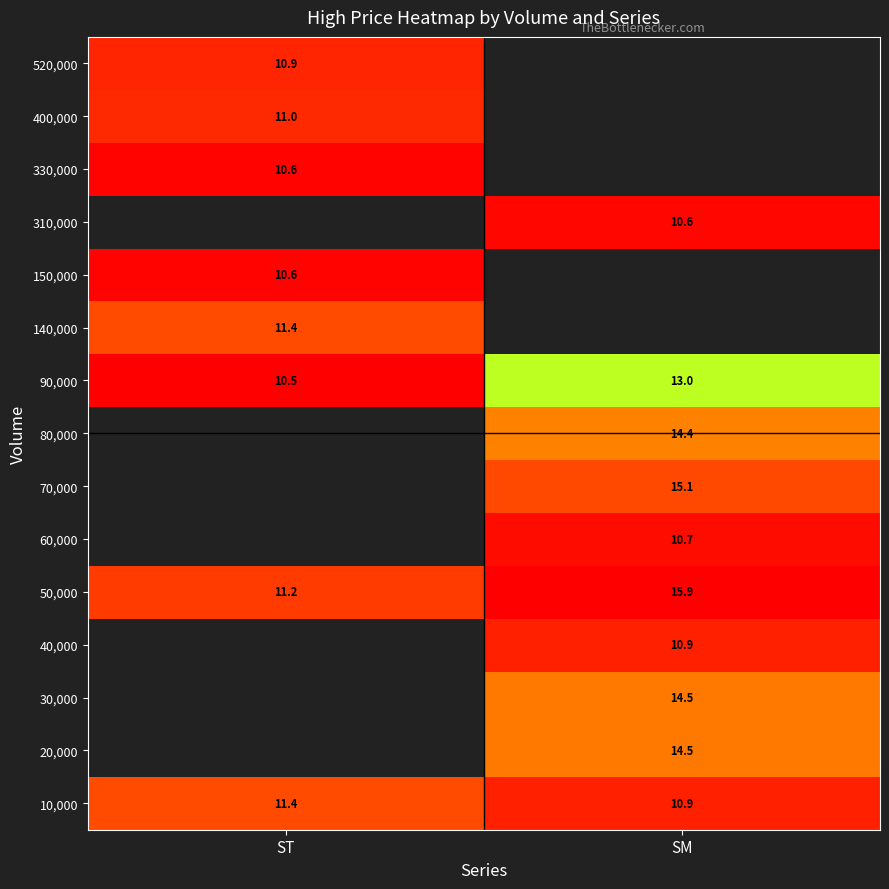

Which label corresponds to the smallest value in the chart?

ST